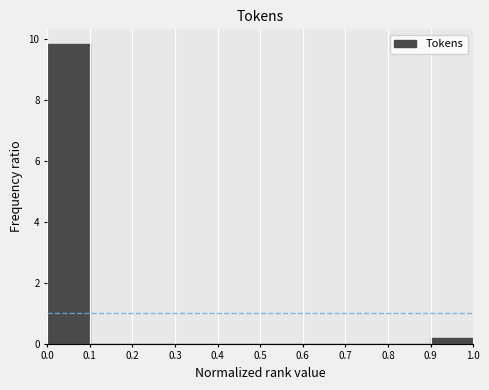

Over which range of the x-axis is the bar tallest?

0.0 to 0.1